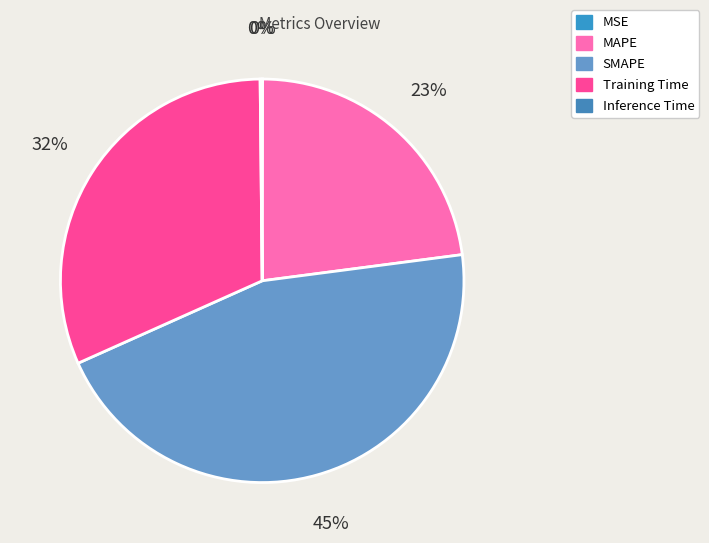

Rank the categories by value from lowest to highest.

MSE, Inference Time, MAPE, Training Time, SMAPE